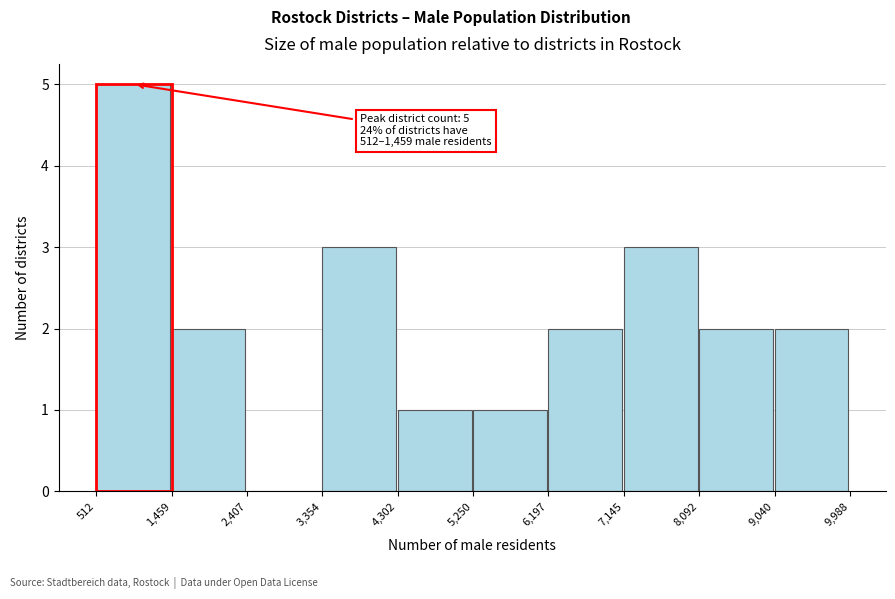

Over which range of the x-axis is the bar tallest?

512 to 1,459